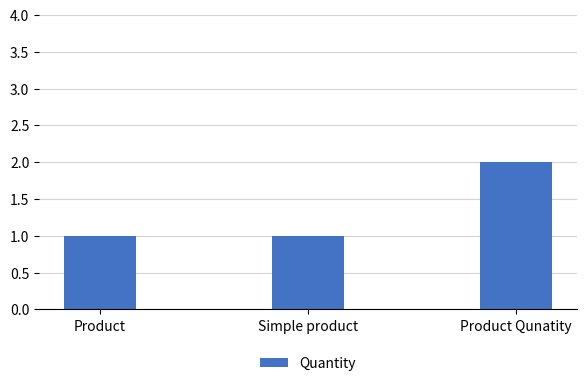

Are the bars horizontal?

No